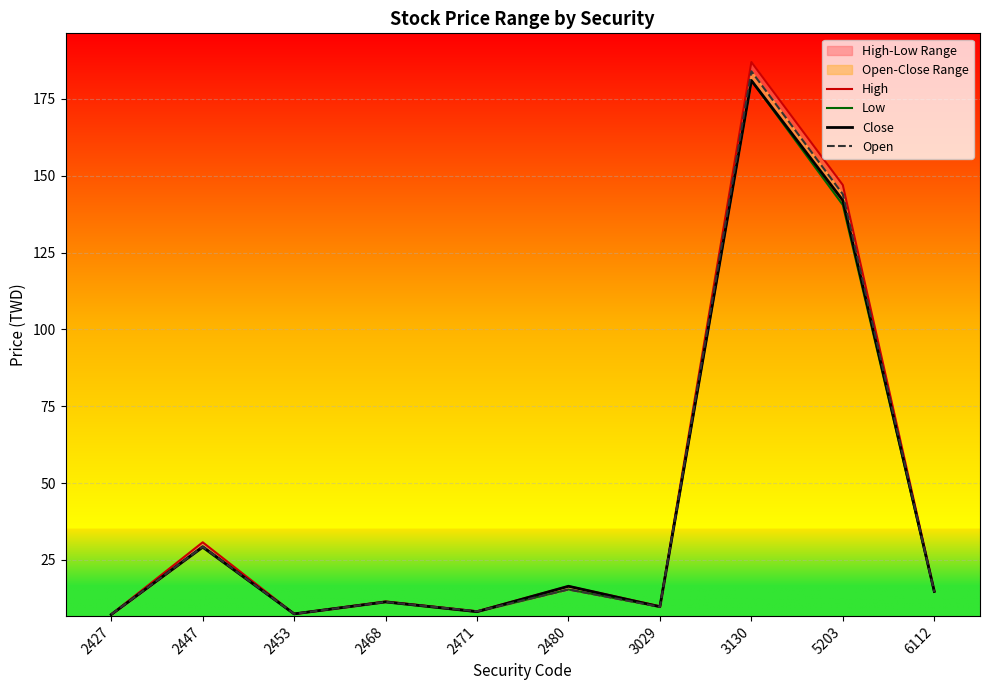

At which category does Close reach its first local peak?

2447